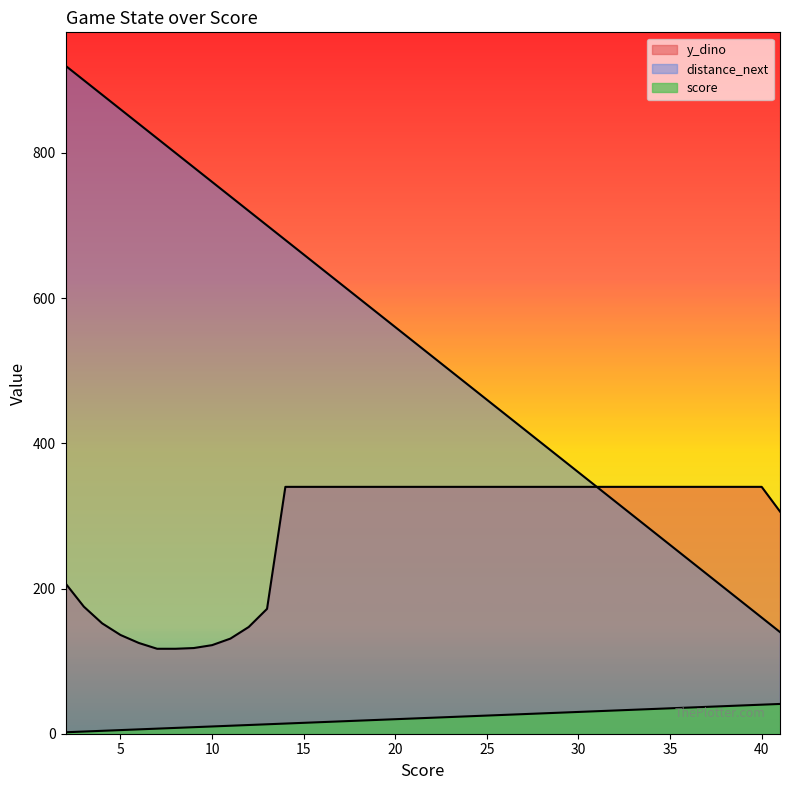

What is the spread (max minus min) of values at 5?

855